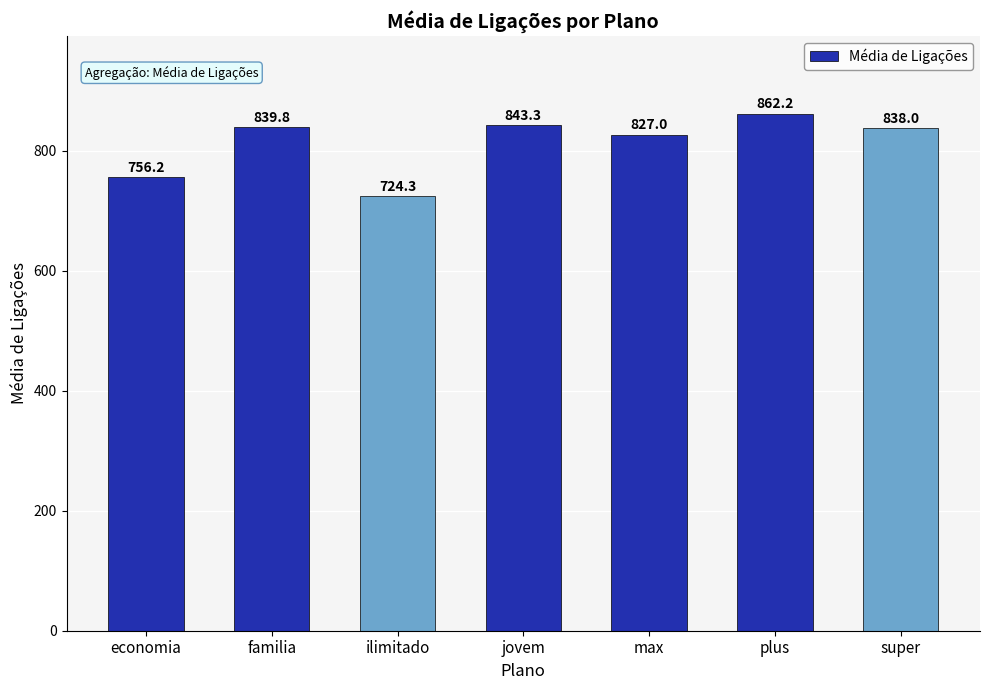

Where is the data nearest to the value 793?

max